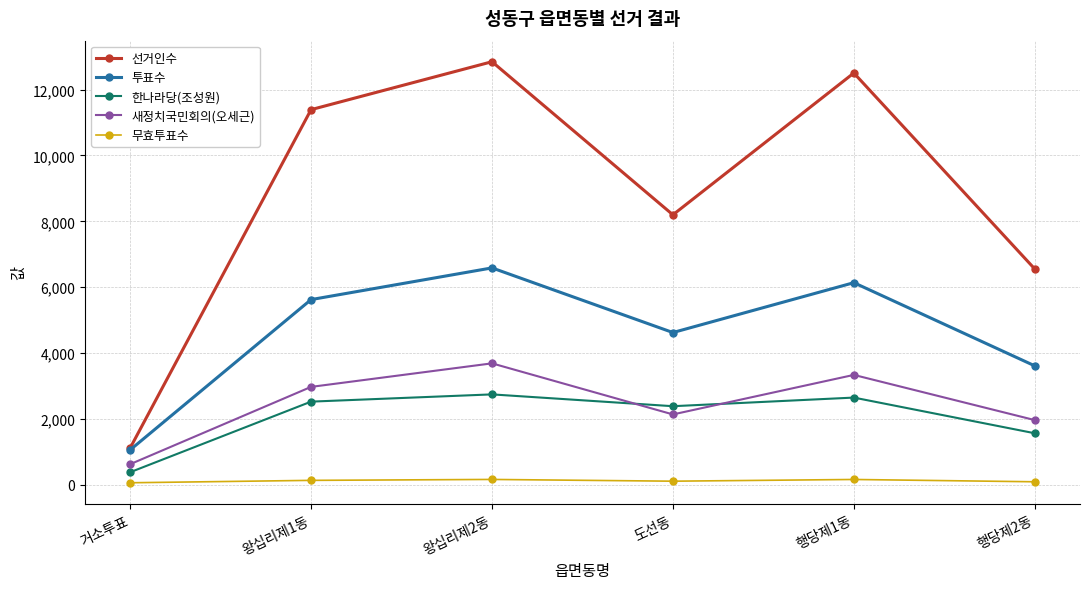

What are all the series names shown in the legend?

선거인수, 투표수, 한나라당(조성원), 새정치국민회의(오세근), 무효투표수